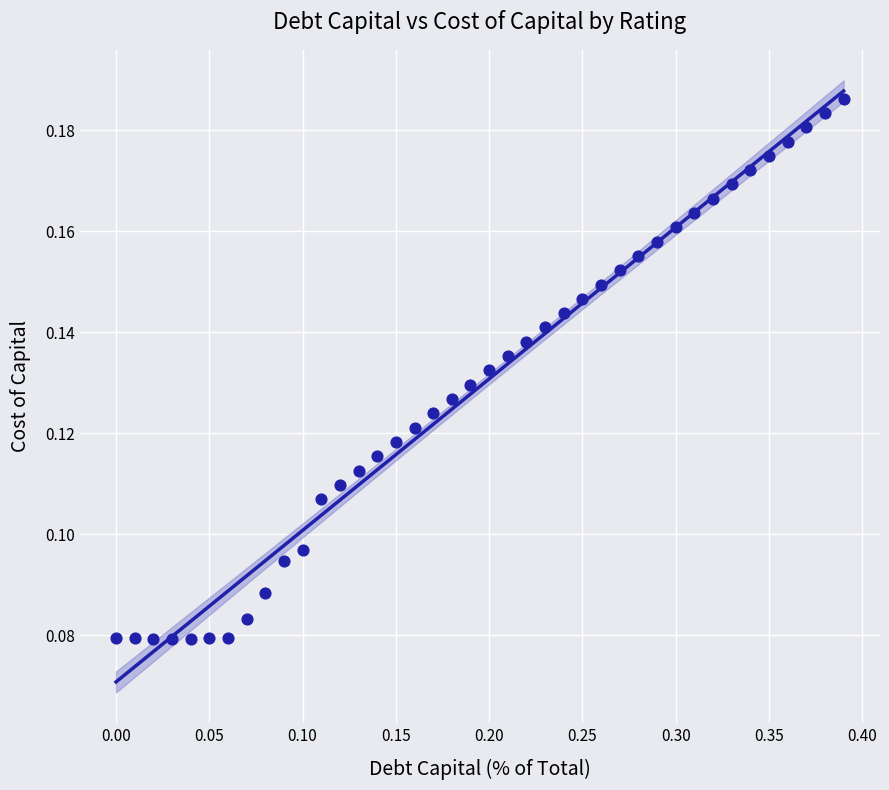

What is the range of X values (max minus min)?

0.4